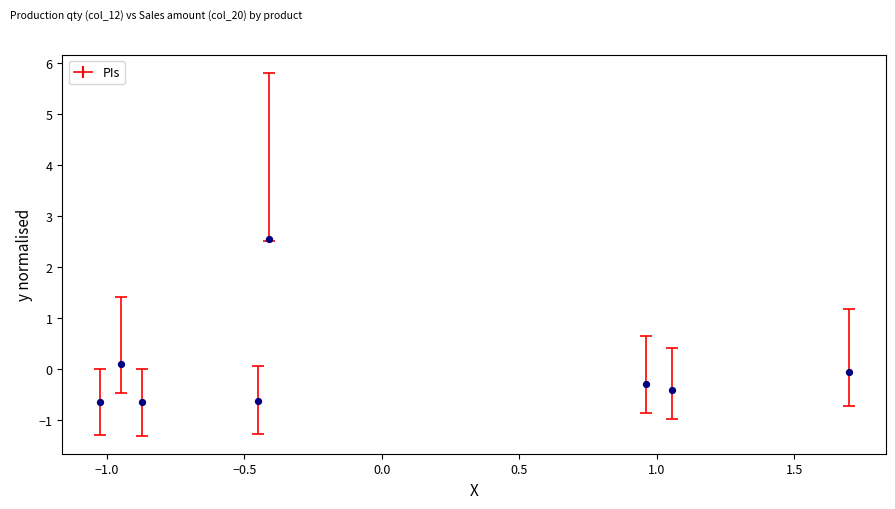

What is the range of X values (max minus min)?

2.7